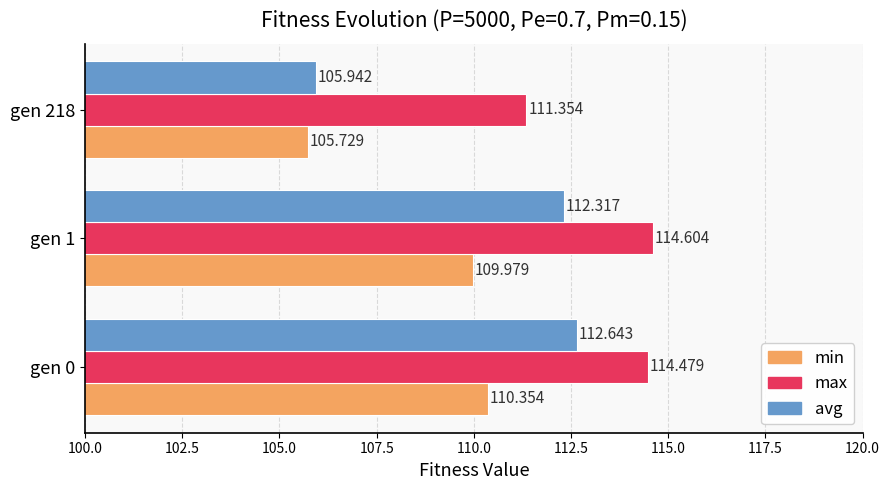

What is the maximum value shown in the chart?

114.6